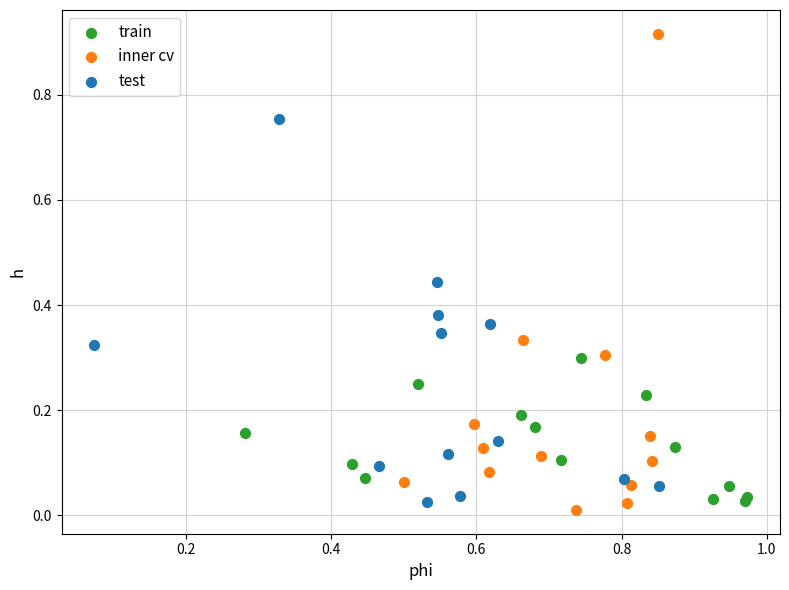

Which series contains the highest Y value?

inner cv